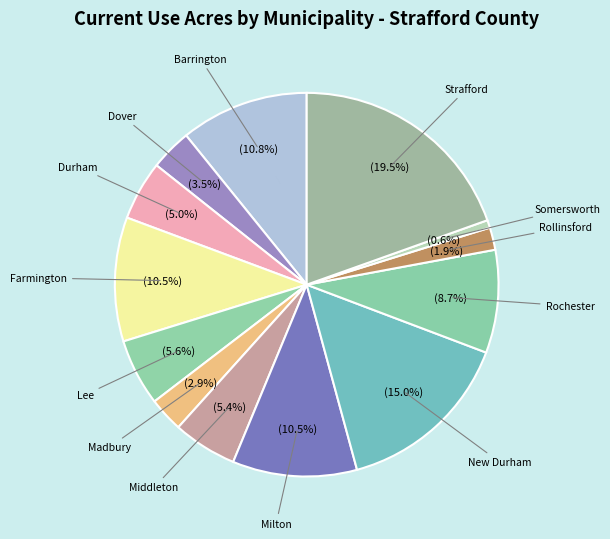

Which slice is the smallest?

Somersworth